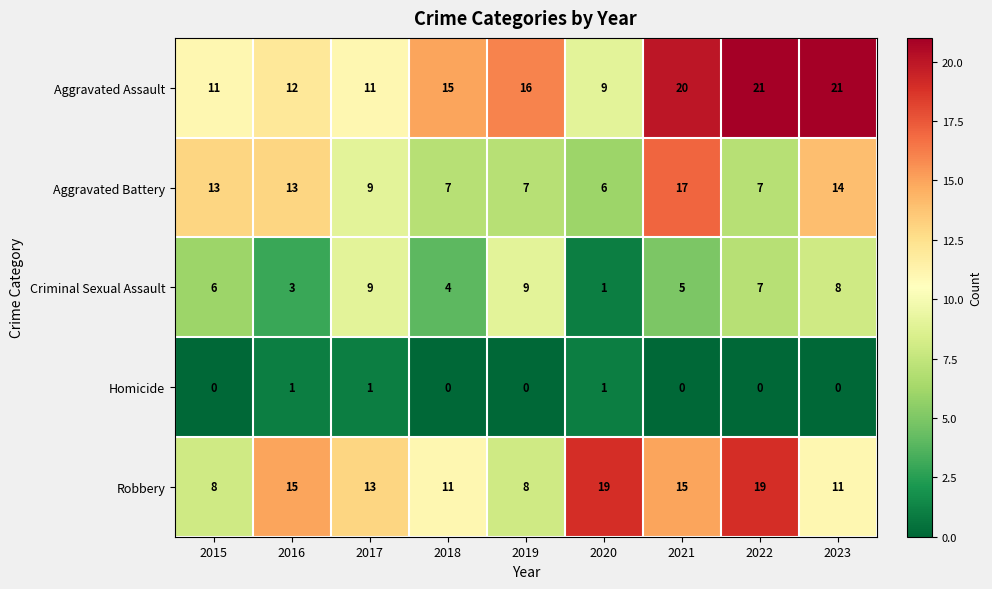

What is the greatest value displayed?

21